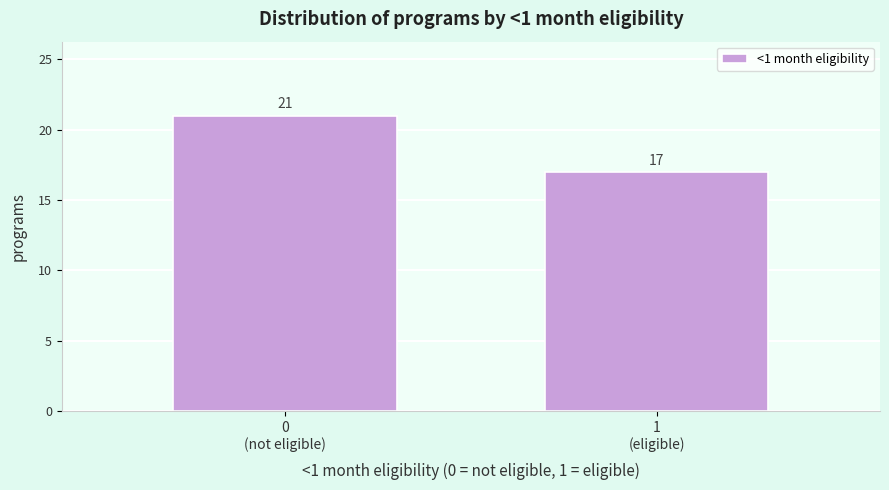

Reading left to right, extract all data points from this chart.

21	17